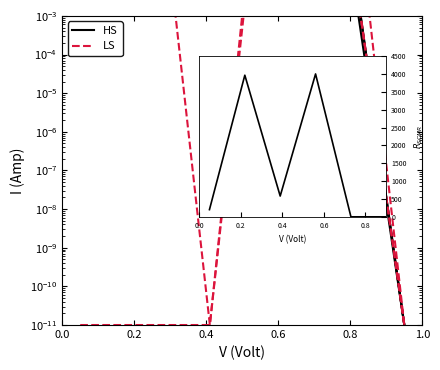

True or false: L2 and L1 cross at least once.

False